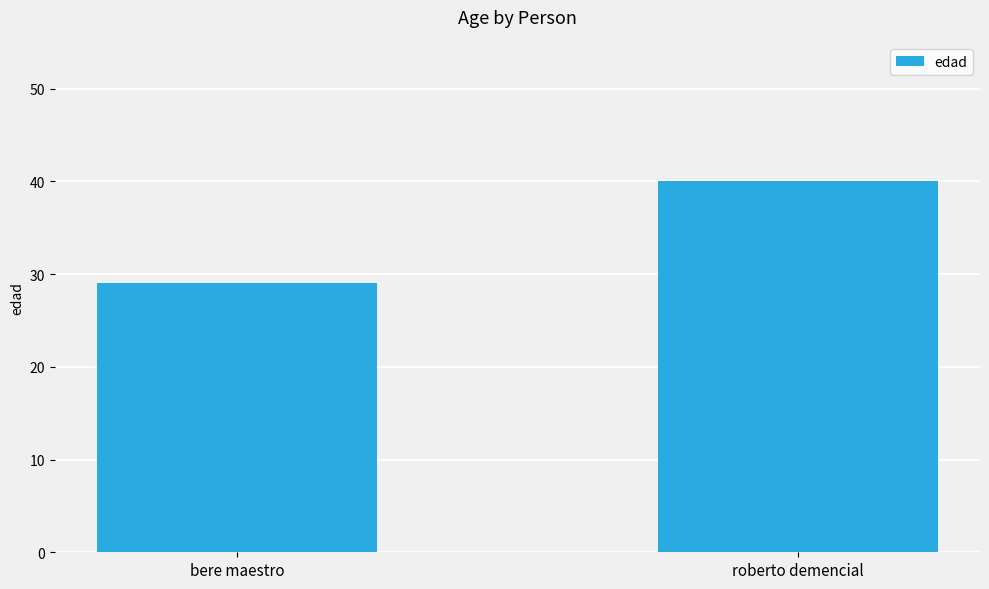

What is the sum of the values at bere maestro and roberto demencial?

69